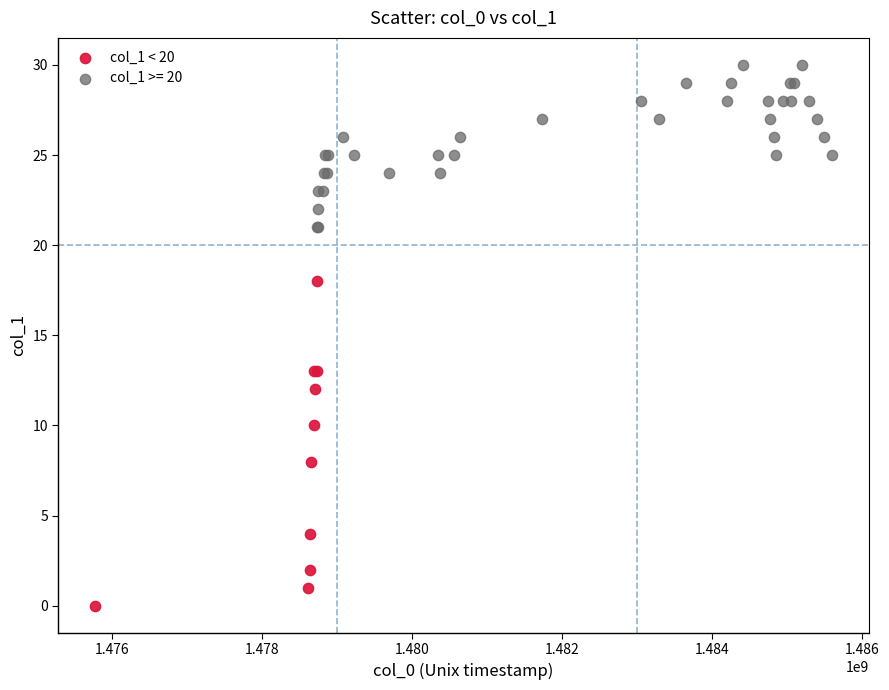

Which series reaches the minimum Y coordinate?

col_1 < 20